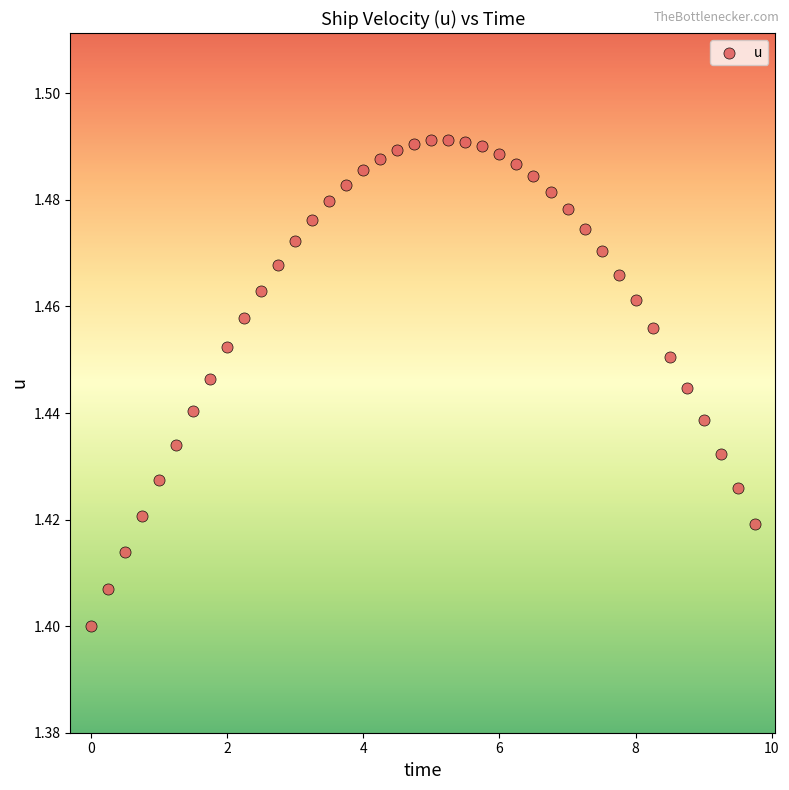

What is the range of X values (max minus min)?

9.8